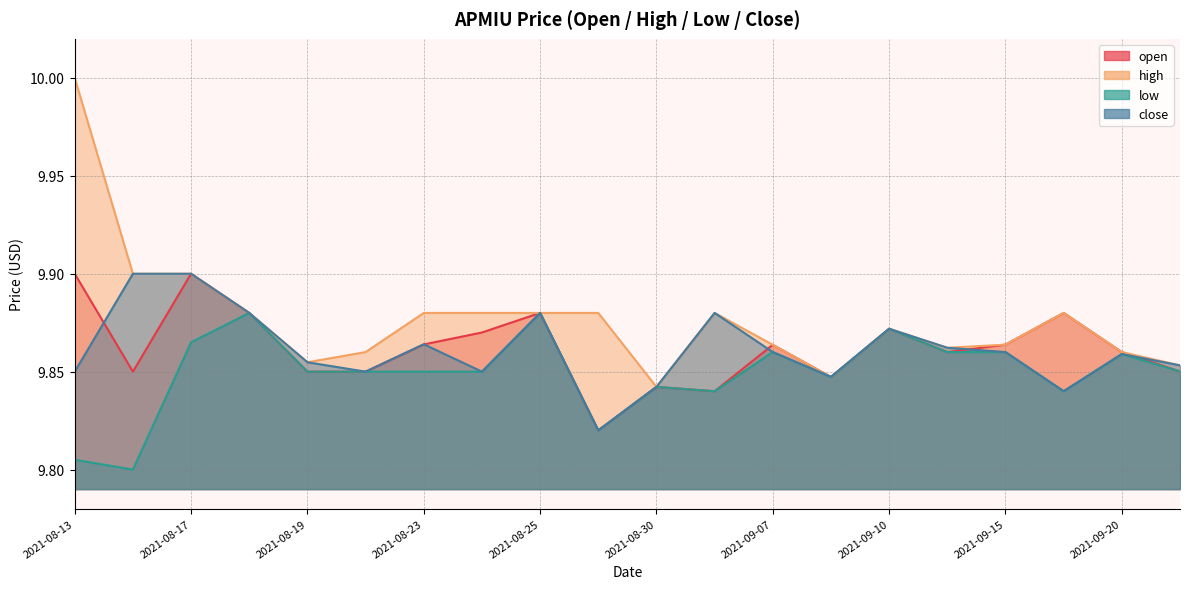

The low series shows 5.3 at 2021-08-16. True or false?

False